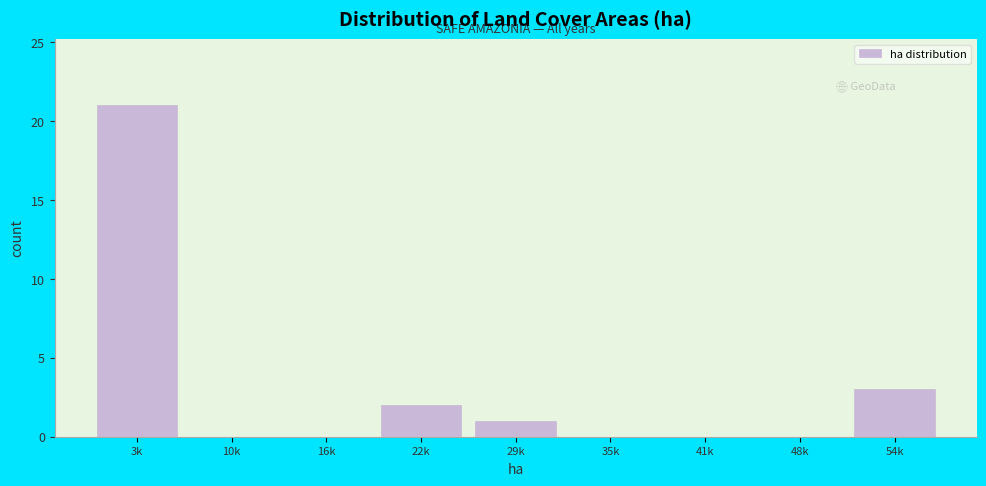

Reading left to right, list all the values displayed in this chart.

3k=21	10k=0	16k=0	22k=2	29k=1	35k=0	41k=0	48k=0	54k=3